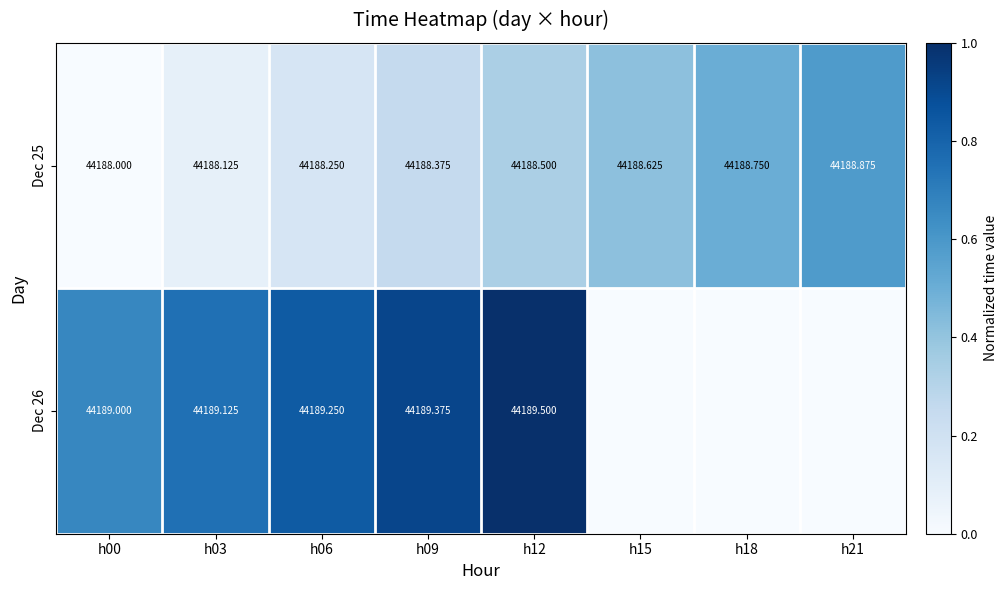

Is the value of Dec 25 at h12 greater than the value of Dec 26 at h09?

No